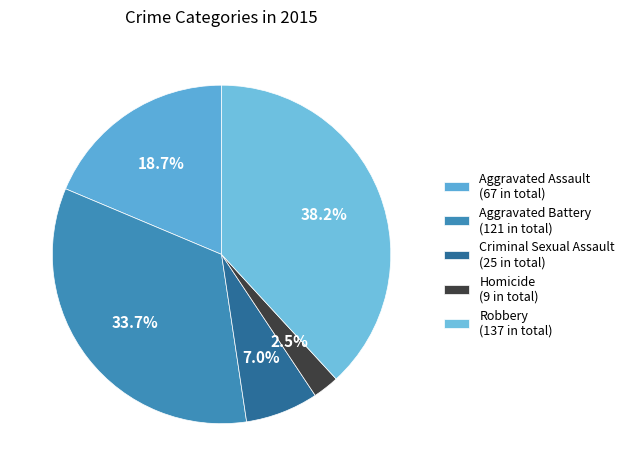

How many segments does this pie chart have?

5